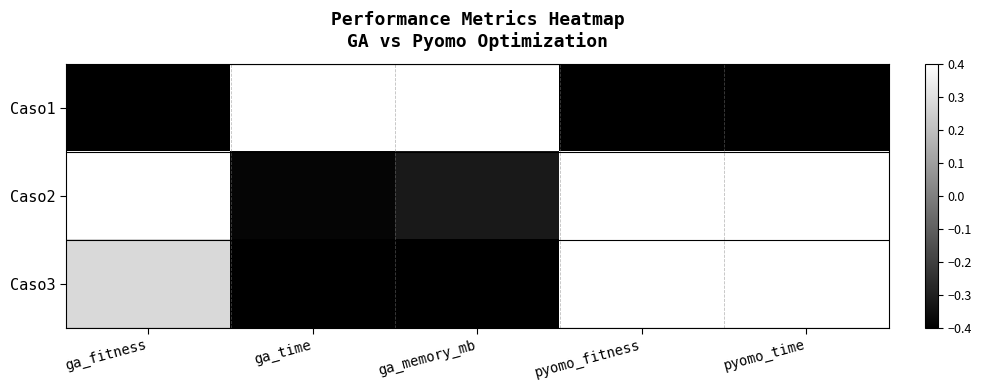

At ga_time, list the series in order from largest to smallest.

Caso1, Caso2, Caso3